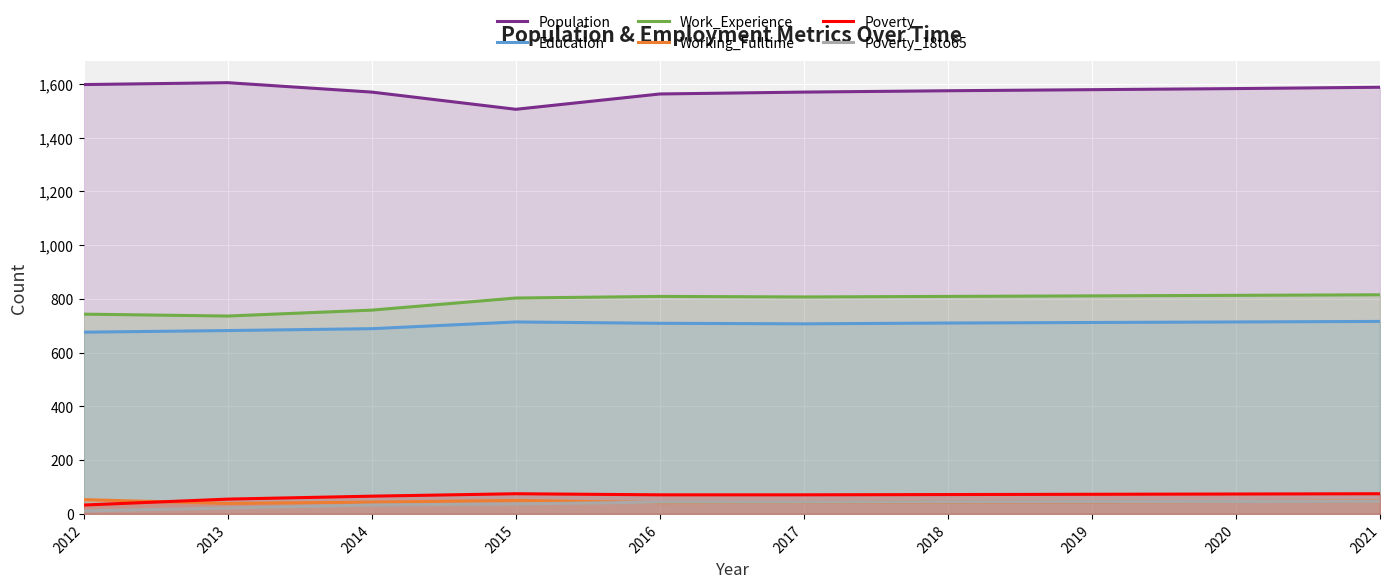

Rank the series by their maximum value, from lowest to highest.

Poverty_18to65, Working_Fulltime, Poverty, Education, Work_Experience, Population